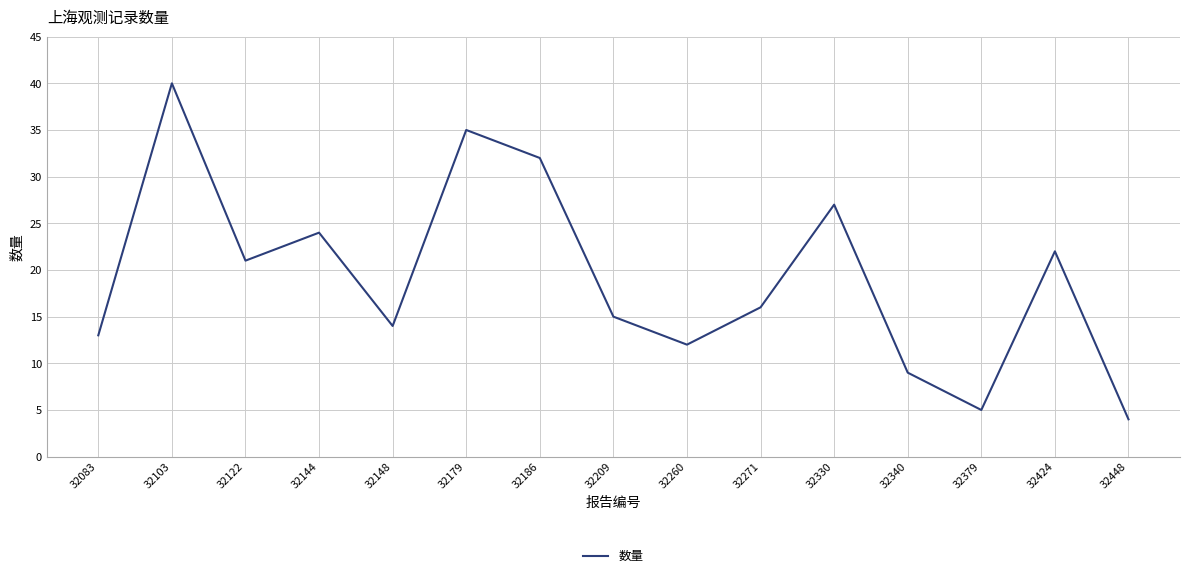

What is the greatest value displayed?

40